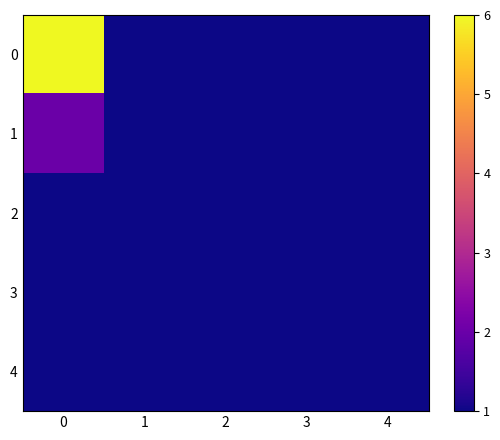

Reading left to right, list all the values displayed in this chart.

0: 0=6	1=1	2=1	3=1	4=1
1: 0=2	1=1	2=1	3=1	4=1
2: 0=1	1=1	2=1	3=1	4=1
3: 0=1	1=1	2=1	3=1	4=1
4: 0=1	1=1	2=1	3=1	4=1